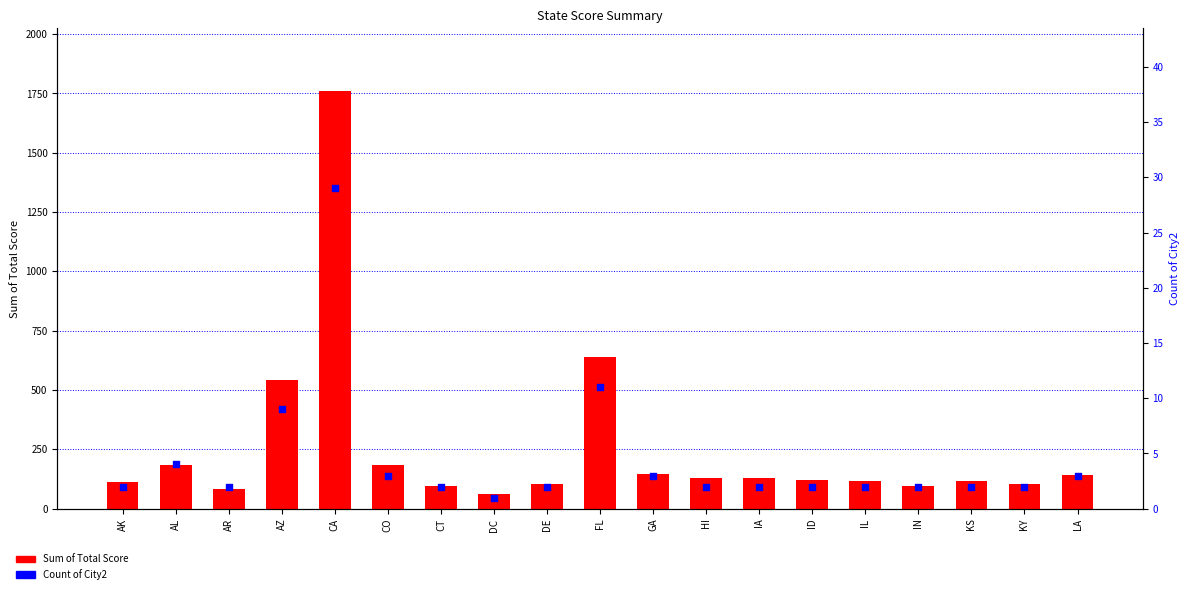

What is the total value across all series at CT?

98.5